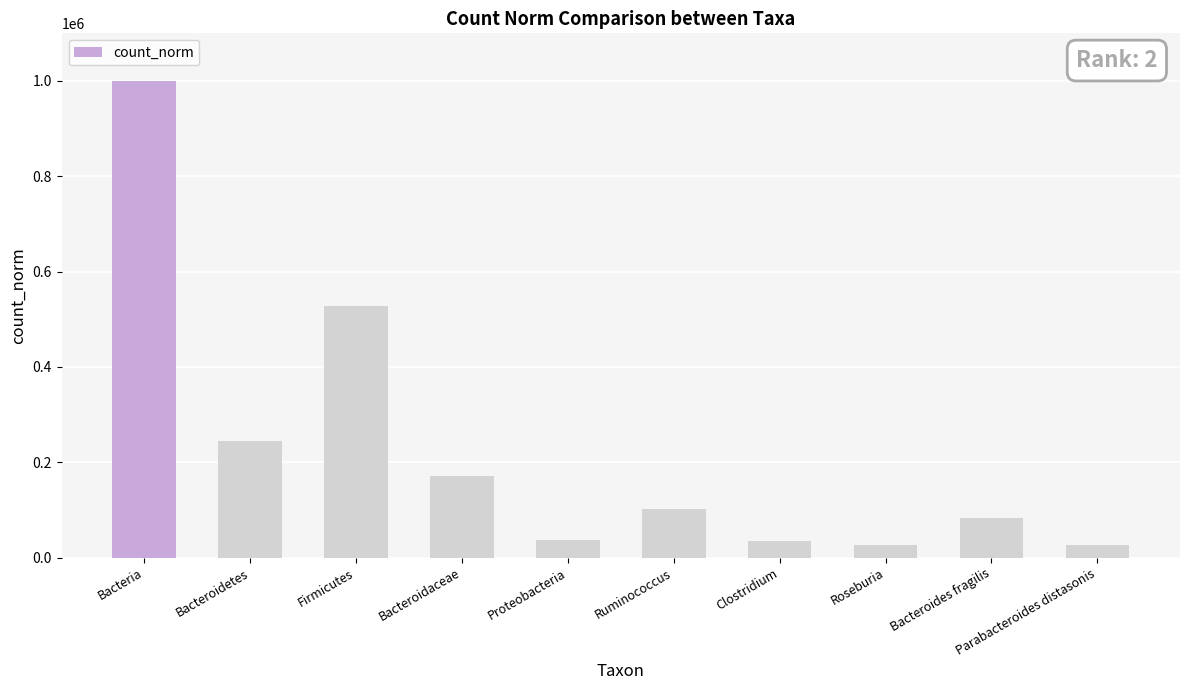

Which category has the highest value across all series?

Bacteria